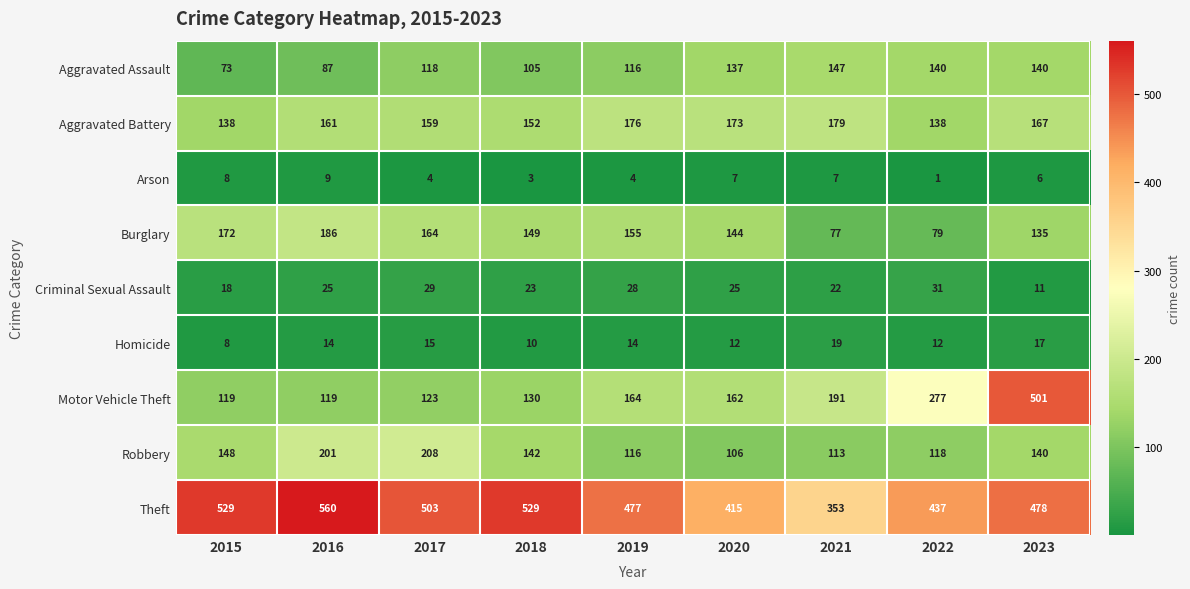

Which series has the widest spread of values?

Motor Vehicle Theft